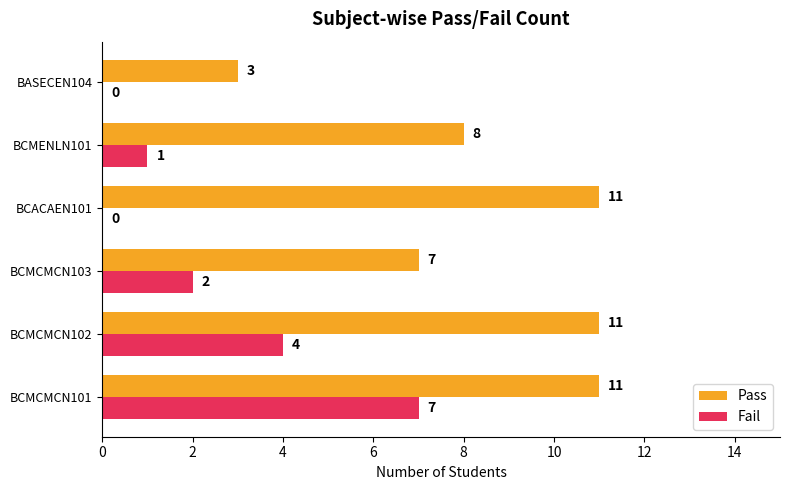

What is the sum of all Fail values?

14